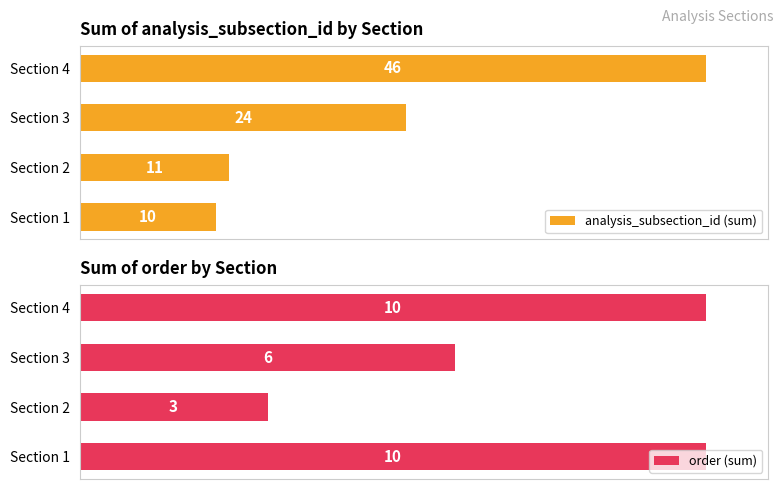

Which series has the largest range (max minus min)?

analysis_subsection_id (sum)